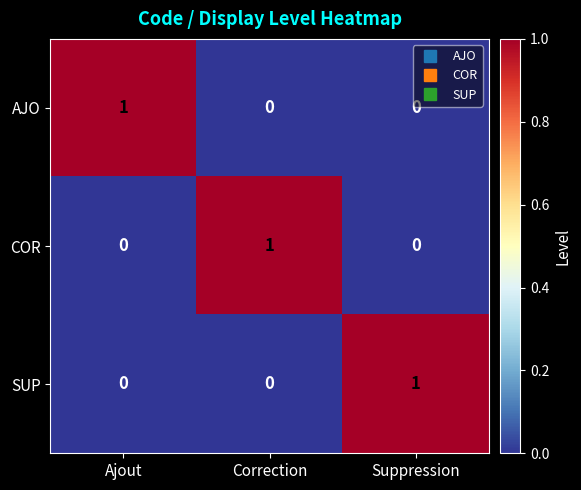

Reading left to right, extract all data points from this chart.

AJO: Ajout=1	Correction=0	Suppression=0
COR: Ajout=0	Correction=1	Suppression=0
SUP: Ajout=0	Correction=0	Suppression=1